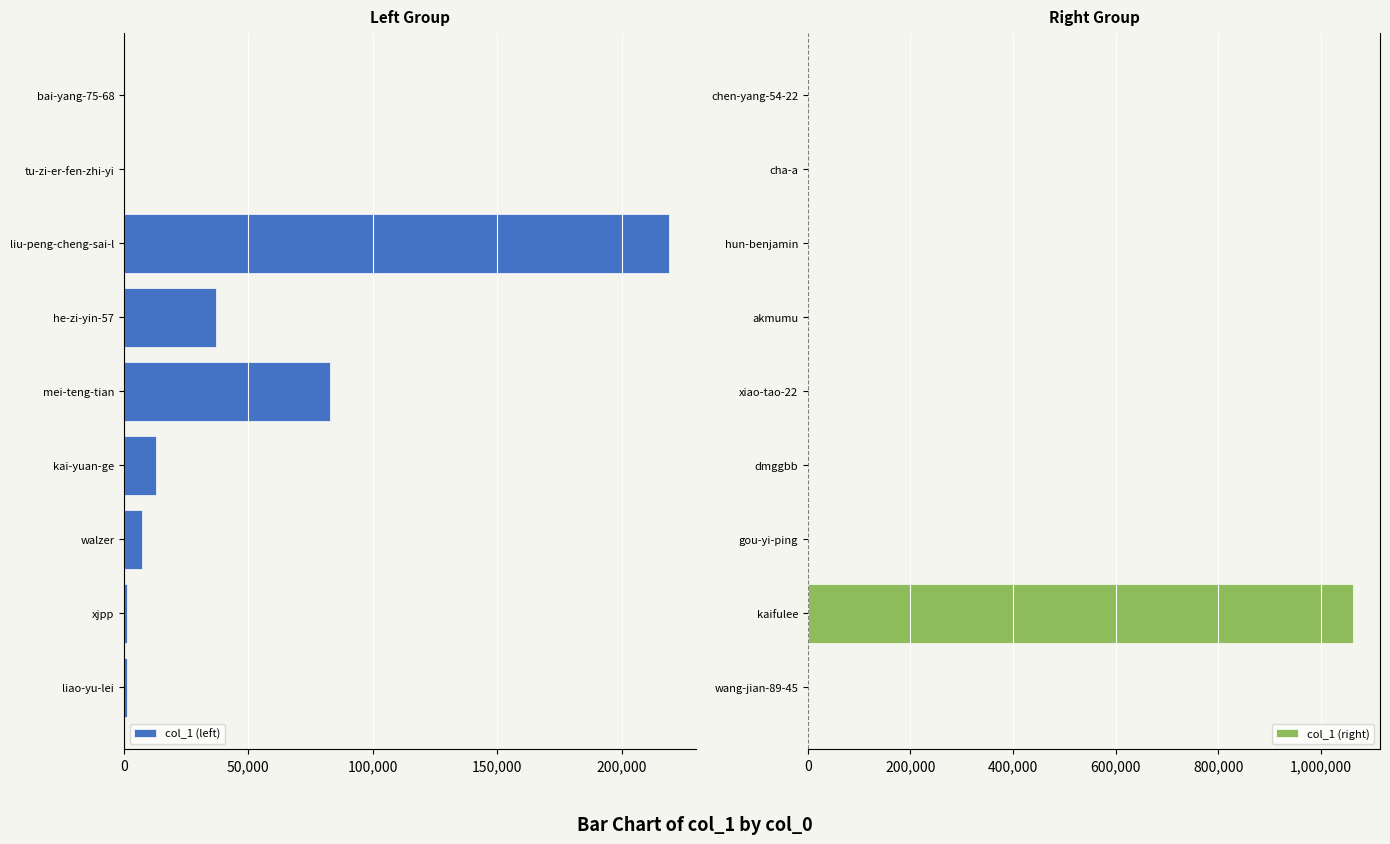

How many values in the col_1 (right) series are below 6?

4